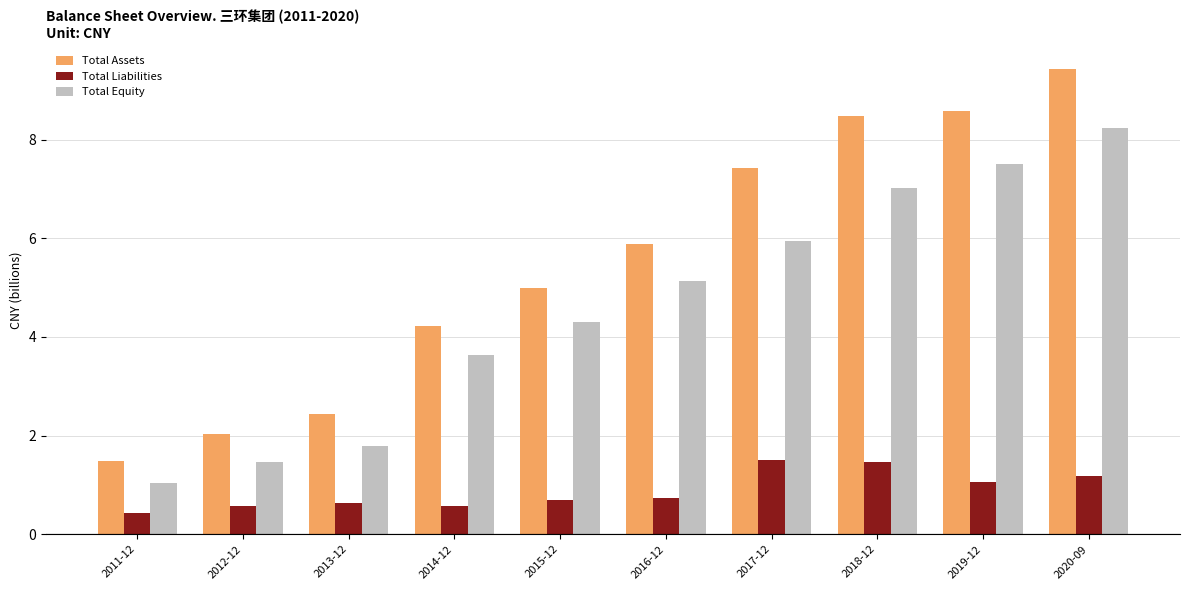

Rank the series at 2019-12 from lowest to highest value.

Total Liabilities, Total Equity, Total Assets